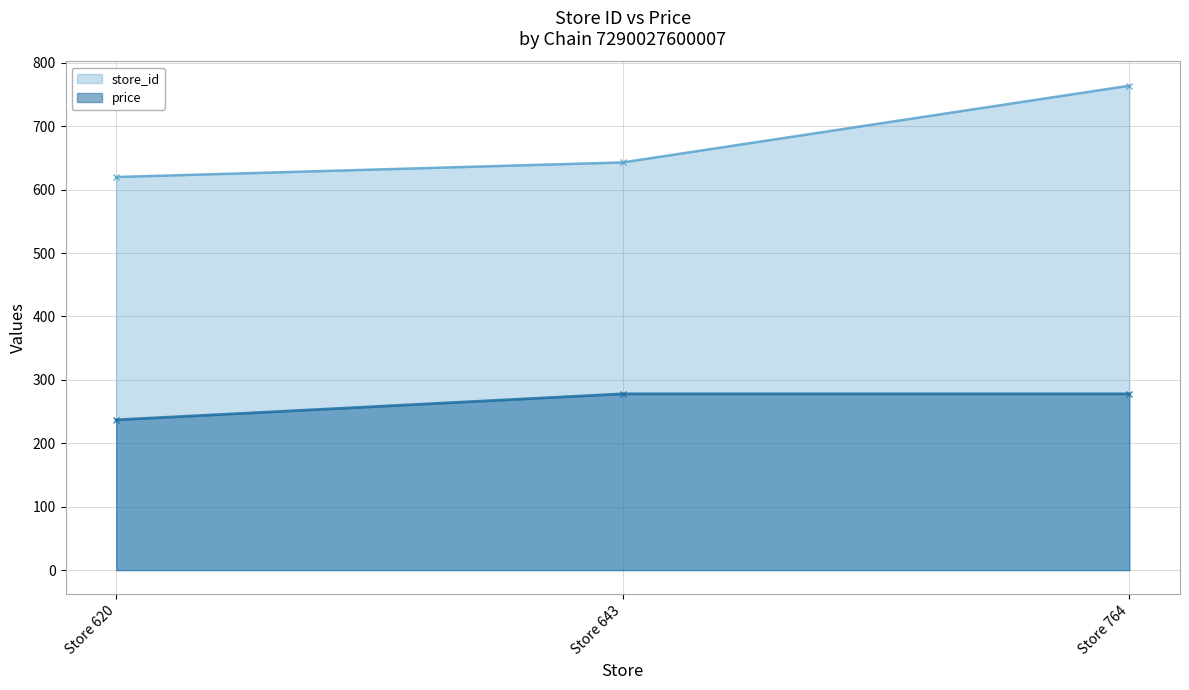

List the labels in order of store_id value, smallest first.

Store 620, Store 643, Store 764